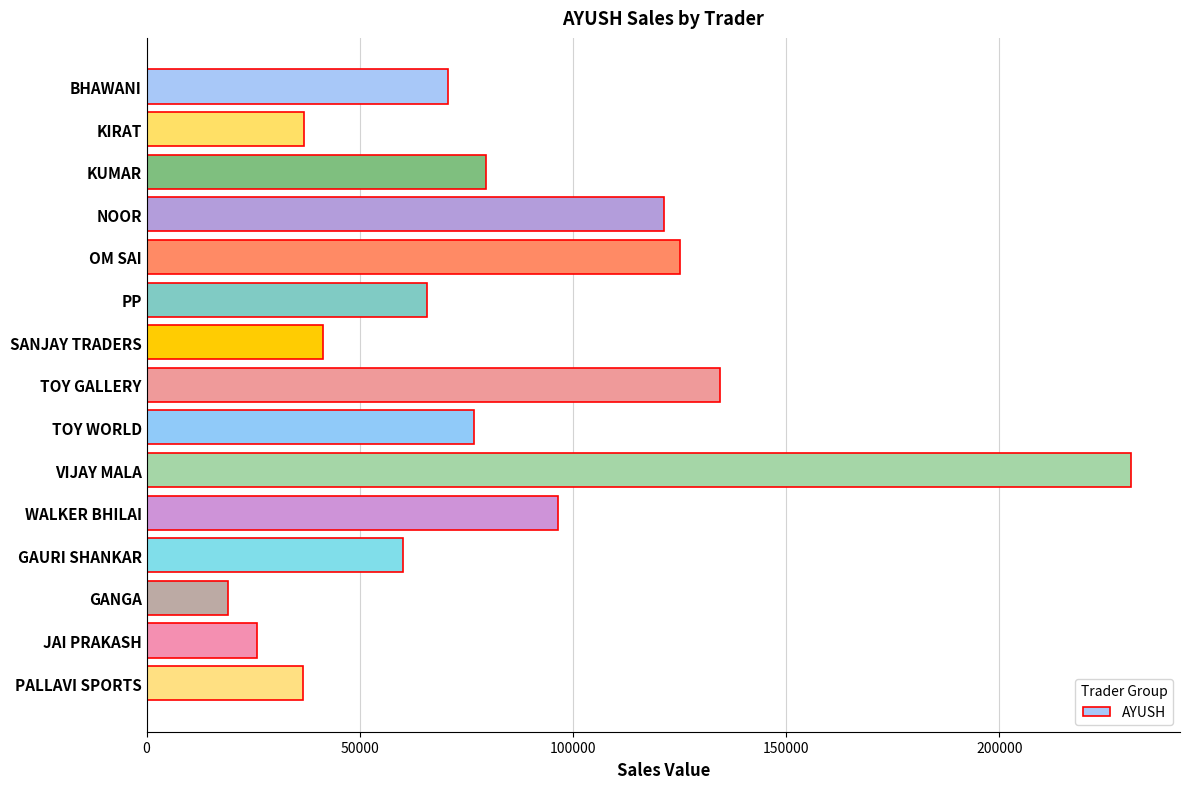

Is it true that the value at NOOR is 121240?

True